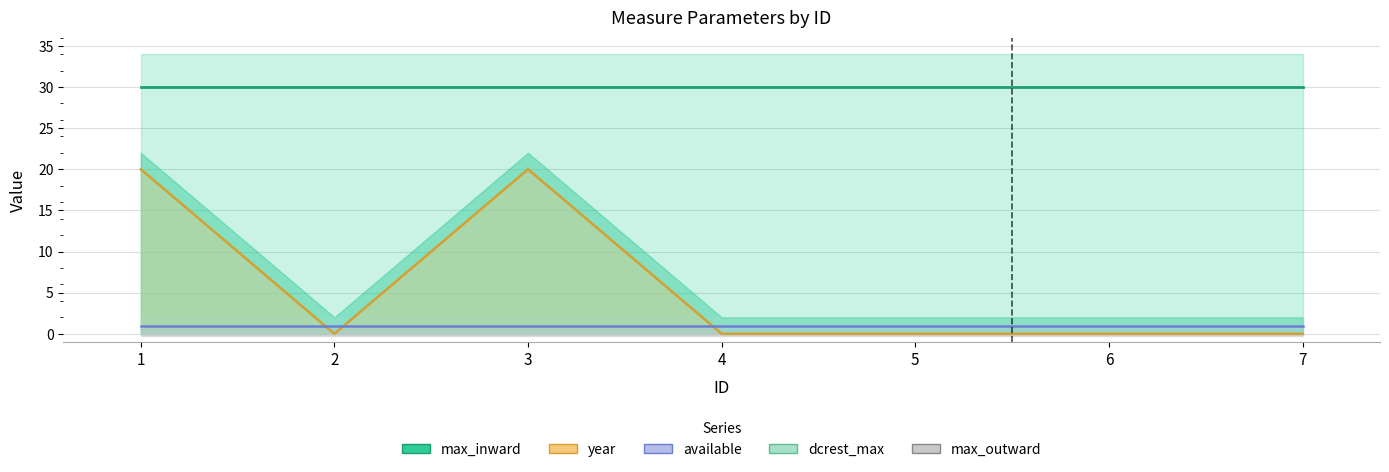

Is the value of max_inward at 3 greater than the value of year at 7?

Yes